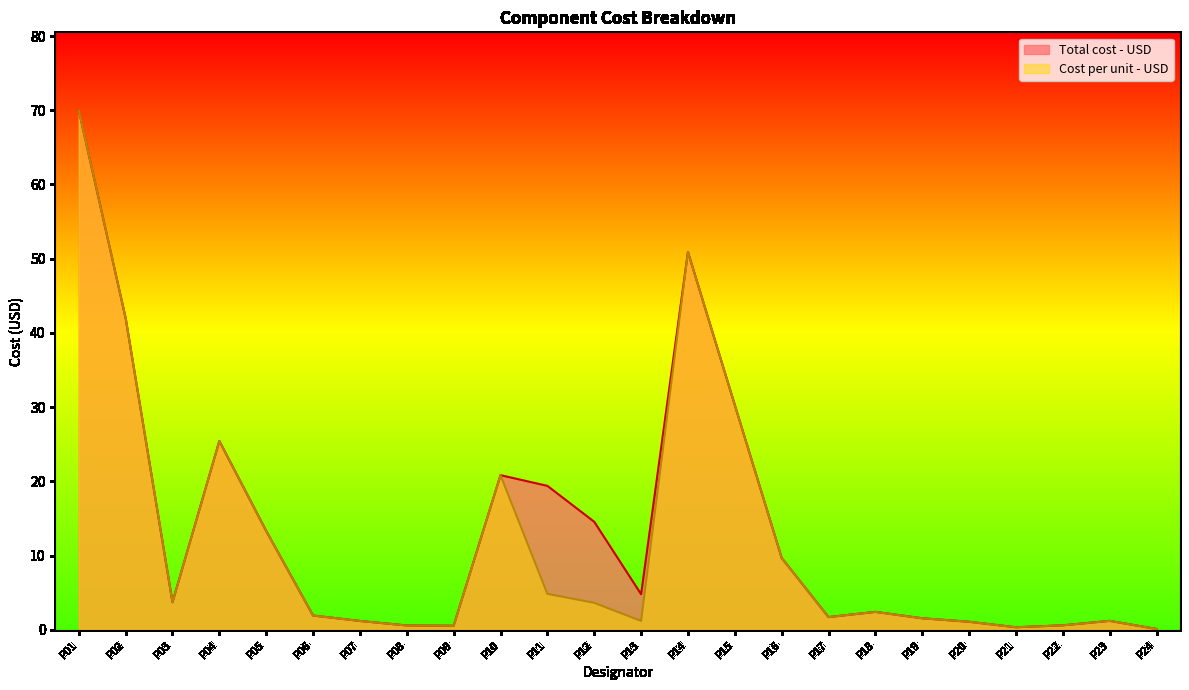

At how many categories does at least one series exceed 39?

3